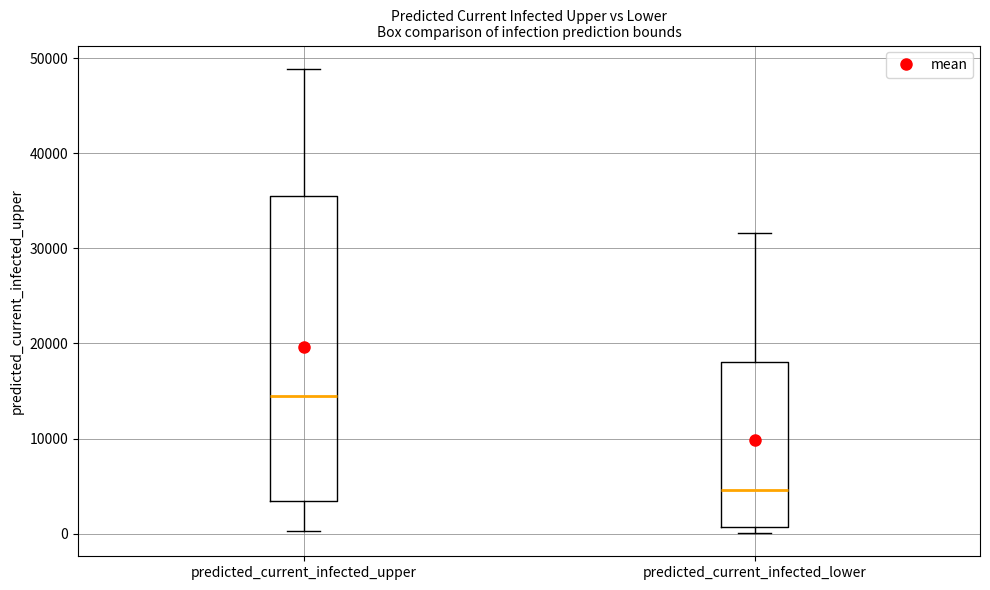

Reading left to right, transcribe this box plot: for each box, give where its median line is, the range the box spans, and where its two whiskers end, as read against the y-axis. The values are not printed on the chart, so give them approximately, as read against the axis.

predicted_current_infected_upper: median 14000, box 3000 to 36000, whiskers 0 to 49000
predicted_current_infected_lower: median 5000, box 1000 to 18000, whiskers 0 to 32000